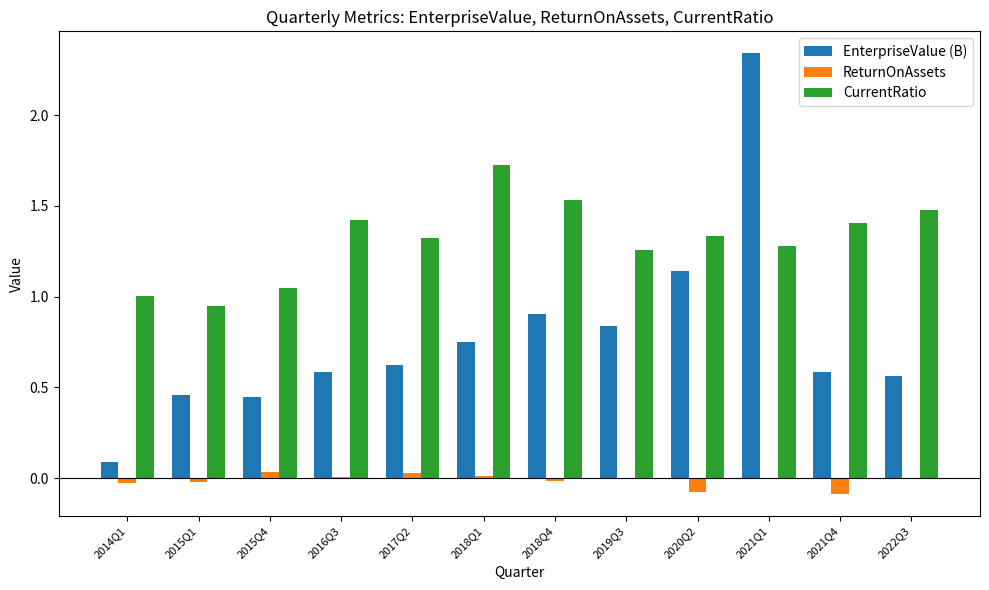

At which category does the chart reach its peak across all series?

2021Q1